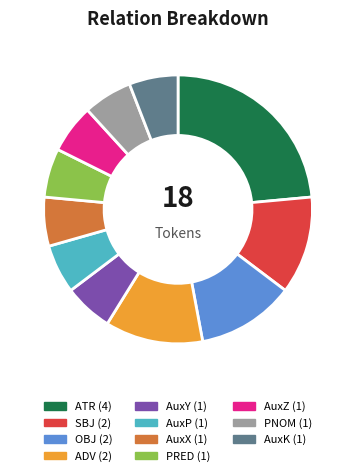

Does any single category account for the majority?

No